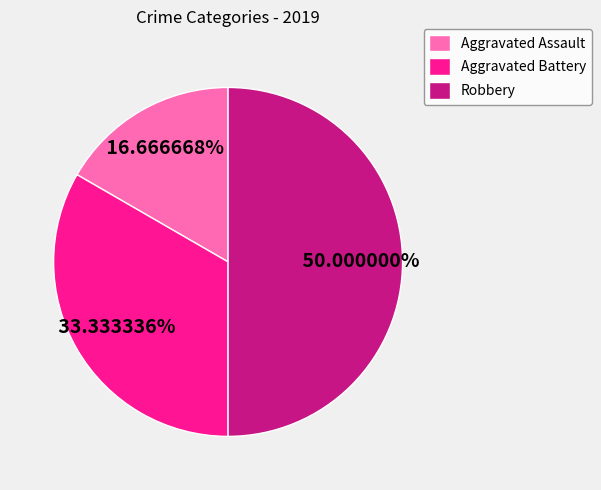

Between Aggravated Assault and Robbery, which is larger?

Robbery